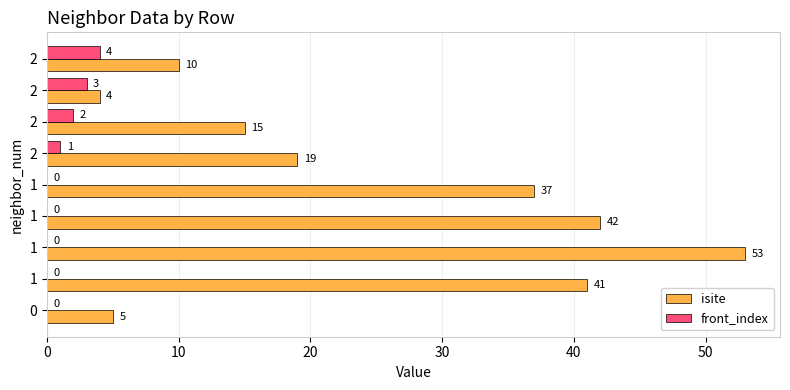

What are all the series names shown in the legend?

isite, front_index